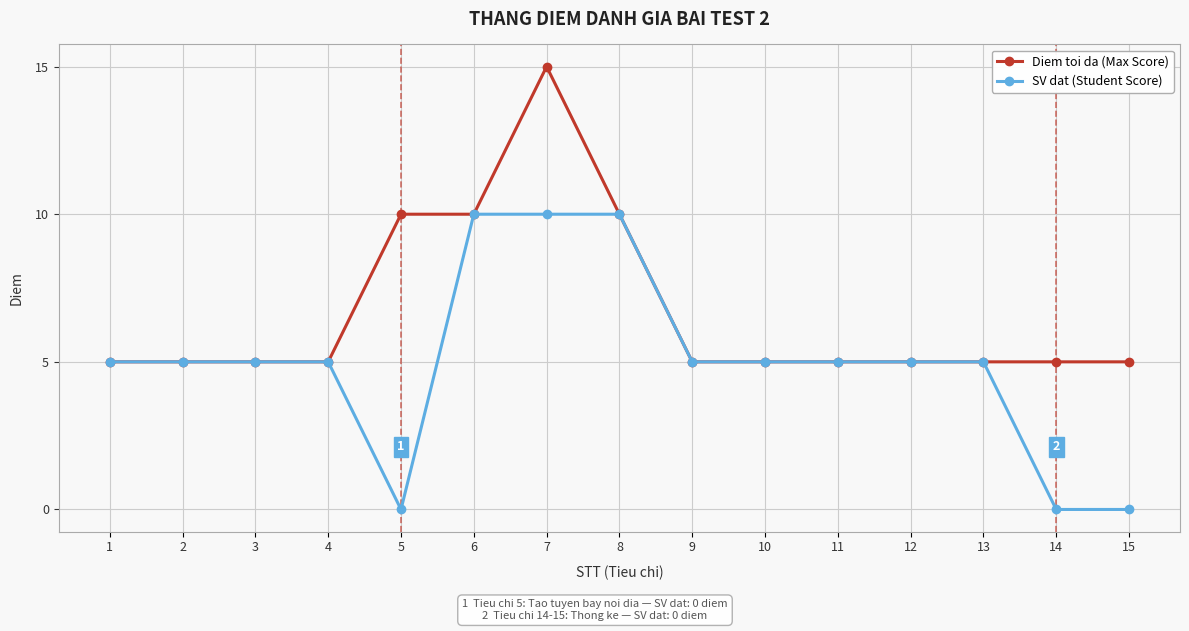

Which series changed the most between 7 and 9?

Diem toi da (Max Score)